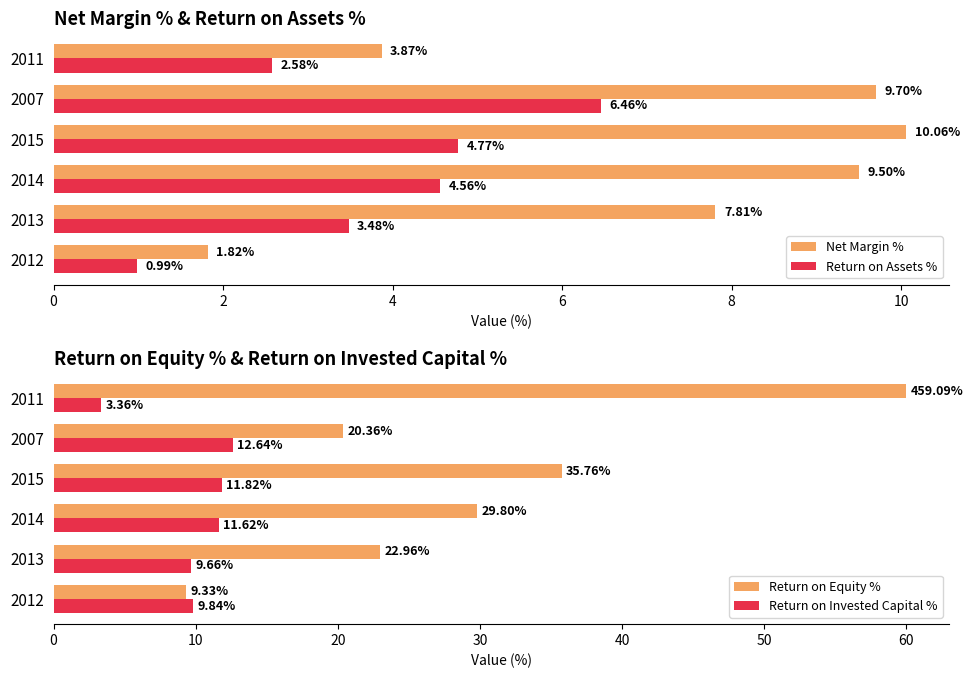

List the series in order of their peak value, highest first.

Return on Equity %, Return on Invested Capital %, Net Margin %, Return on Assets %